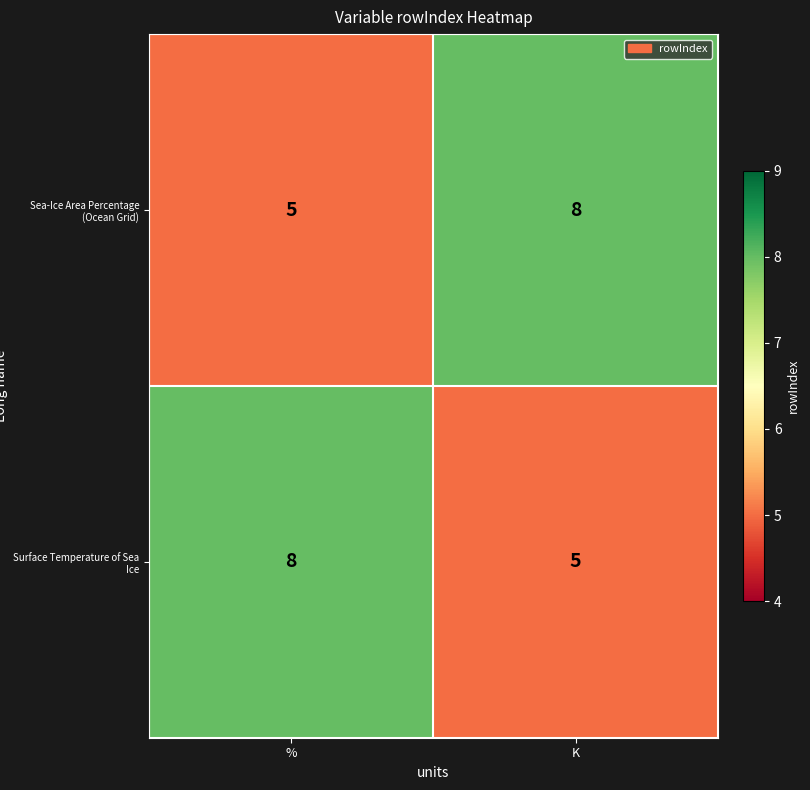

What is the sum of the Sea-Ice Area Percentage (Ocean Grid) values at % and K?

13